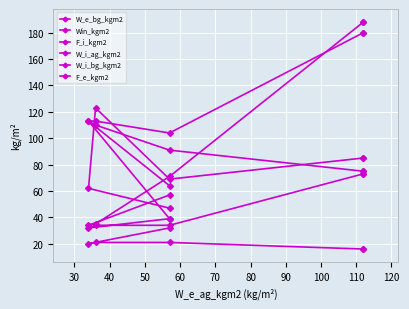

Which has a higher value, 30 or 70?

70